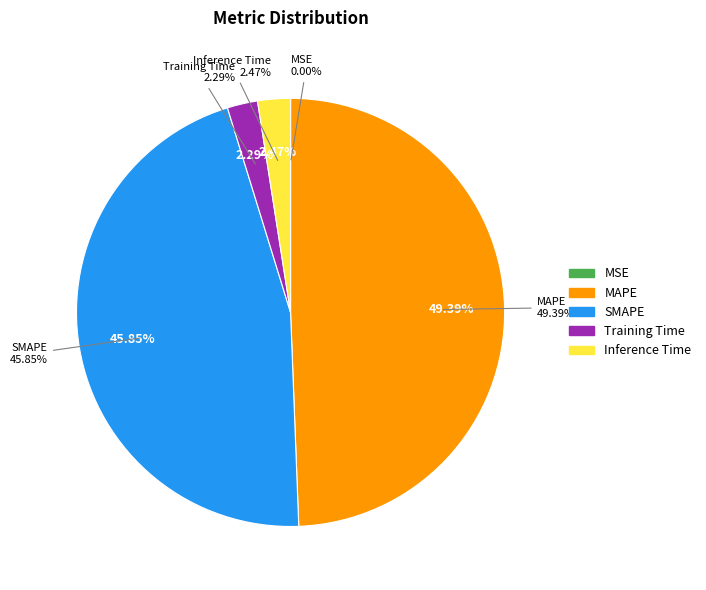

True or false: Training Time accounts for 1% of the total.

False